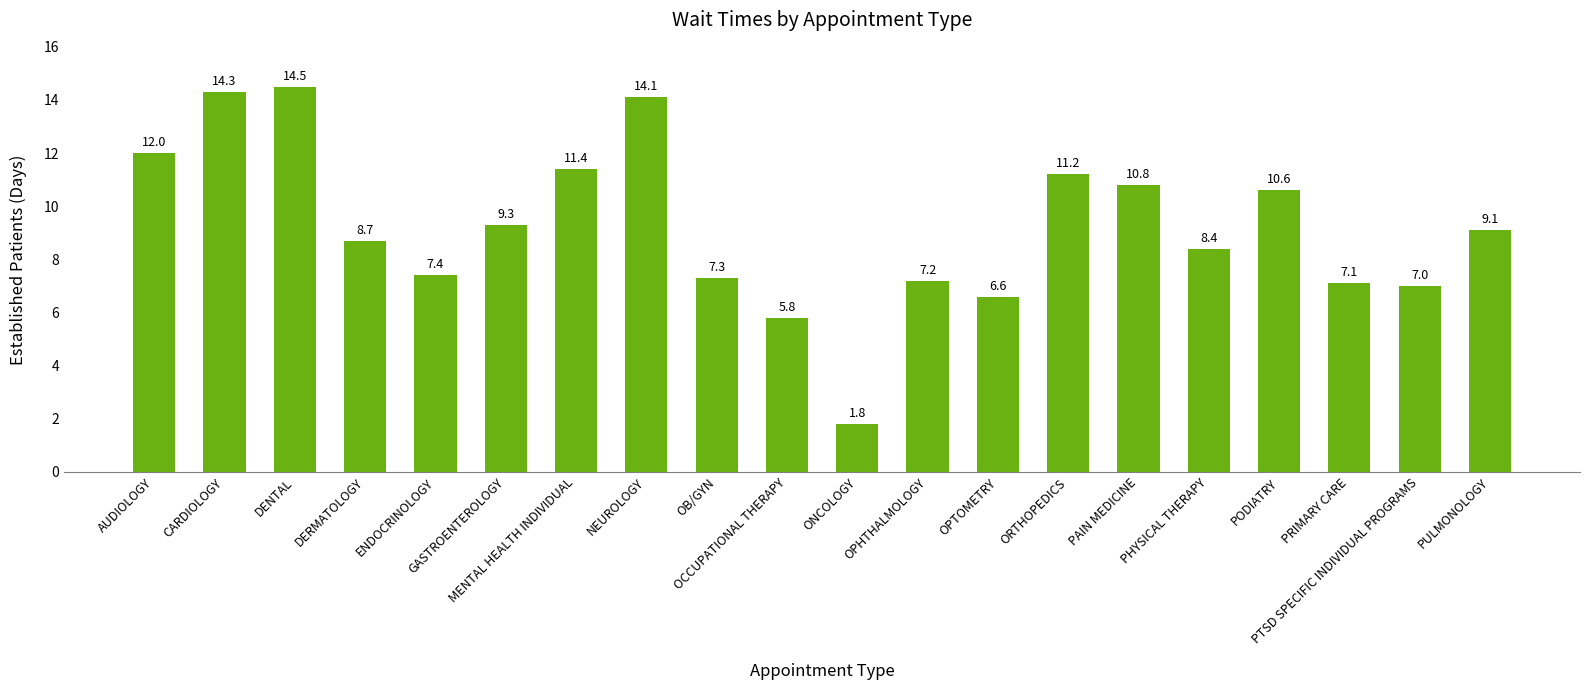

What is the sum of the values at OPTOMETRY and PULMONOLOGY?

15.7